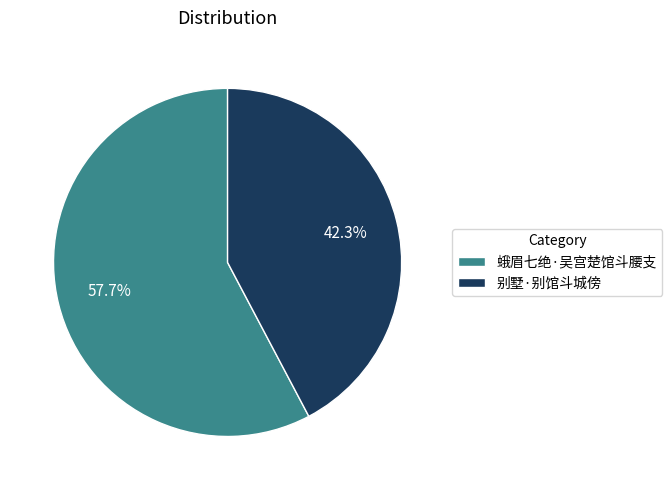

Which slice is the largest?

蛾眉七绝·吴宫楚馆斗腰支